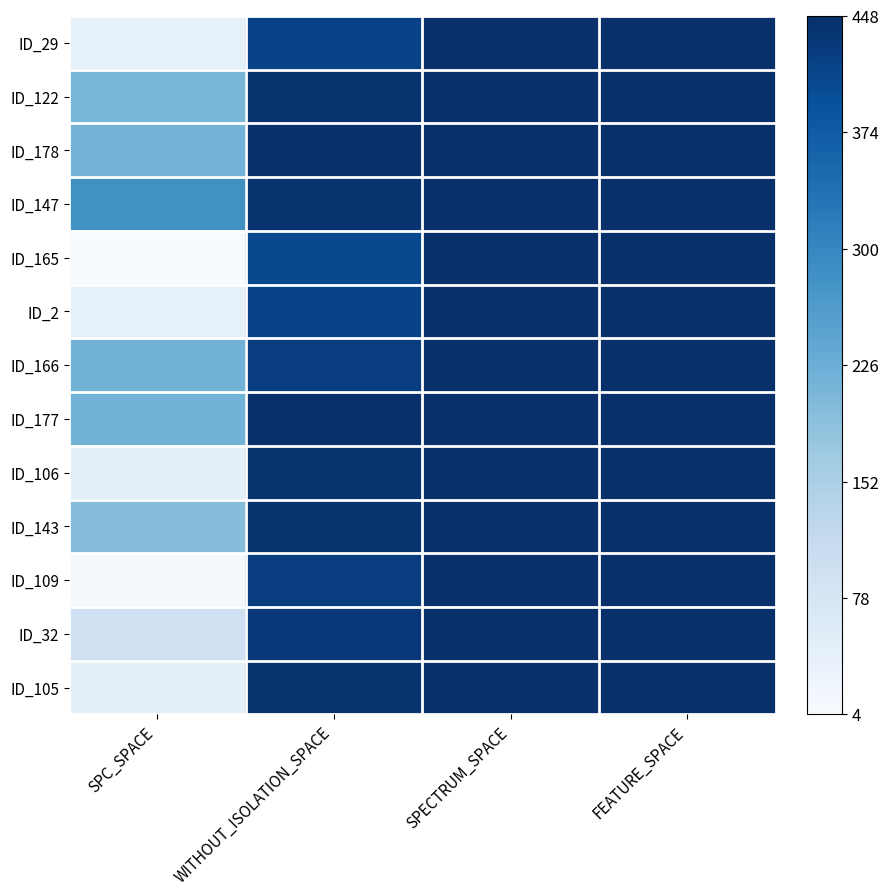

Reading left to right, list all the values displayed in this chart.

ID_29: SPC_SPACE=0.1	WITHOUT_ISOLATION_SPACE=0.9	SPECTRUM_SPACE=1.0	FEATURE_SPACE=1.0
ID_122: SPC_SPACE=0.5	WITHOUT_ISOLATION_SPACE=1.0	SPECTRUM_SPACE=1.0	FEATURE_SPACE=1.0
ID_178: SPC_SPACE=0.5	WITHOUT_ISOLATION_SPACE=1.0	SPECTRUM_SPACE=1.0	FEATURE_SPACE=1.0
ID_147: SPC_SPACE=0.6	WITHOUT_ISOLATION_SPACE=1.0	SPECTRUM_SPACE=1.0	FEATURE_SPACE=1.0
ID_165: SPC_SPACE=0.0	WITHOUT_ISOLATION_SPACE=0.9	SPECTRUM_SPACE=1.0	FEATURE_SPACE=1.0
ID_2: SPC_SPACE=0.1	WITHOUT_ISOLATION_SPACE=0.9	SPECTRUM_SPACE=1.0	FEATURE_SPACE=1.0
ID_166: SPC_SPACE=0.5	WITHOUT_ISOLATION_SPACE=0.9	SPECTRUM_SPACE=1.0	FEATURE_SPACE=1.0
ID_177: SPC_SPACE=0.5	WITHOUT_ISOLATION_SPACE=1.0	SPECTRUM_SPACE=1.0	FEATURE_SPACE=1.0
ID_106: SPC_SPACE=0.1	WITHOUT_ISOLATION_SPACE=1.0	SPECTRUM_SPACE=1.0	FEATURE_SPACE=1.0
ID_143: SPC_SPACE=0.4	WITHOUT_ISOLATION_SPACE=1.0	SPECTRUM_SPACE=1.0	FEATURE_SPACE=1.0
ID_109: SPC_SPACE=0.0	WITHOUT_ISOLATION_SPACE=0.9	SPECTRUM_SPACE=1.0	FEATURE_SPACE=1.0
ID_32: SPC_SPACE=0.2	WITHOUT_ISOLATION_SPACE=1.0	SPECTRUM_SPACE=1.0	FEATURE_SPACE=1.0
ID_105: SPC_SPACE=0.1	WITHOUT_ISOLATION_SPACE=1.0	SPECTRUM_SPACE=1.0	FEATURE_SPACE=1.0